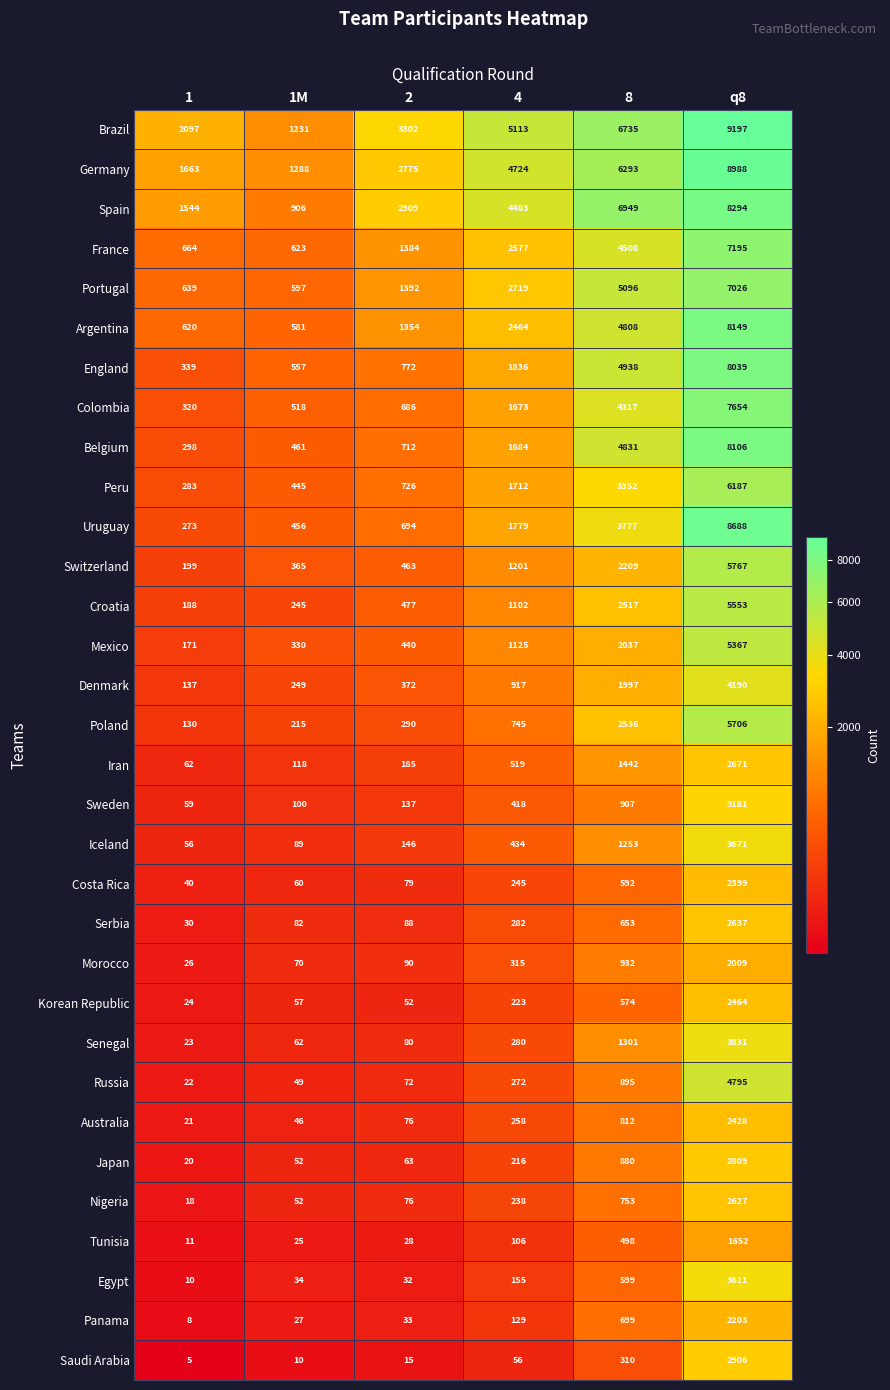

What is the difference between the maximum and second lowest values in the Belgium series?

7645